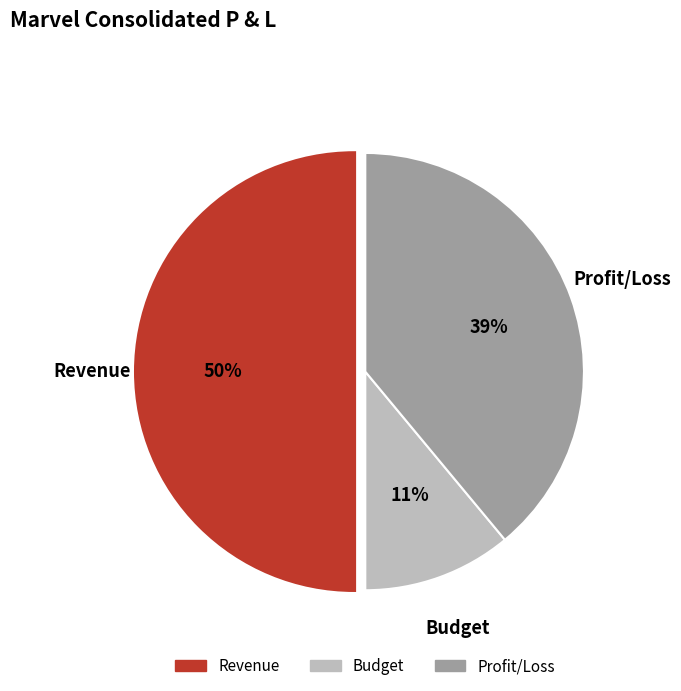

Rank the categories by value from highest to lowest.

Revenue, Profit/Loss, Budget